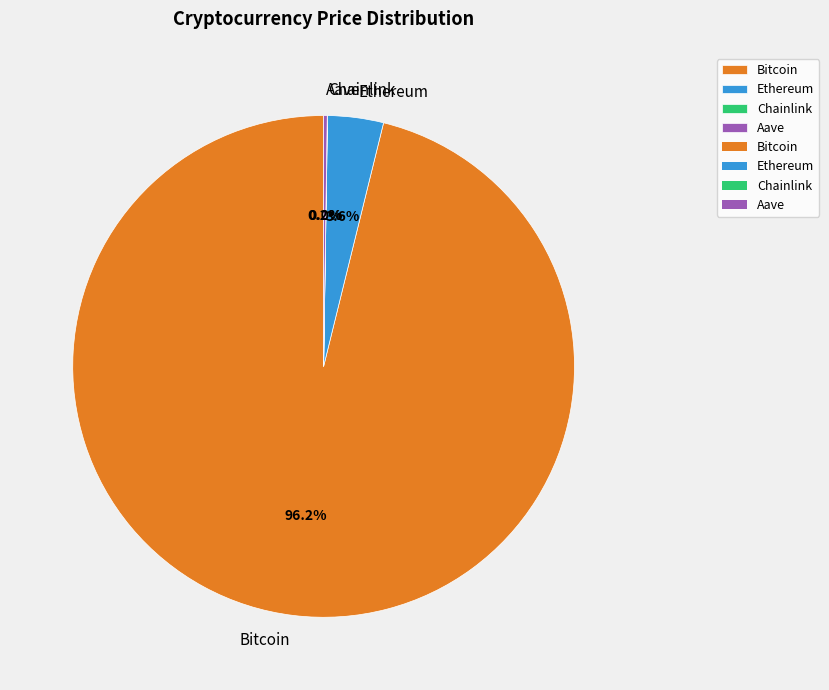

What percentage is NOT represented by Ethereum?

96.4%